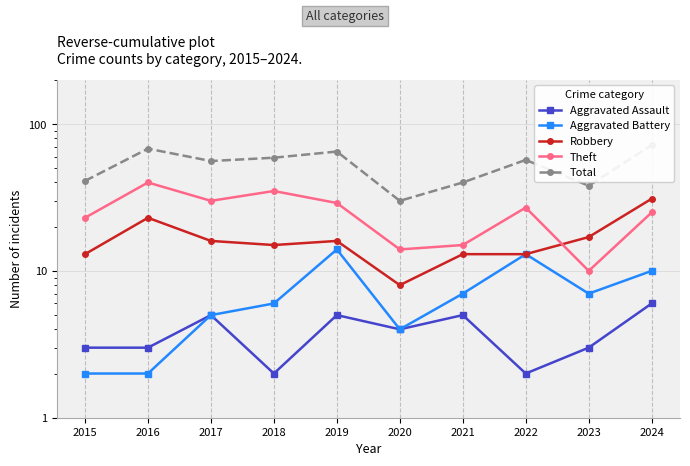

In Total, how many points are lower than both neighbors (excluding endpoints)?

3